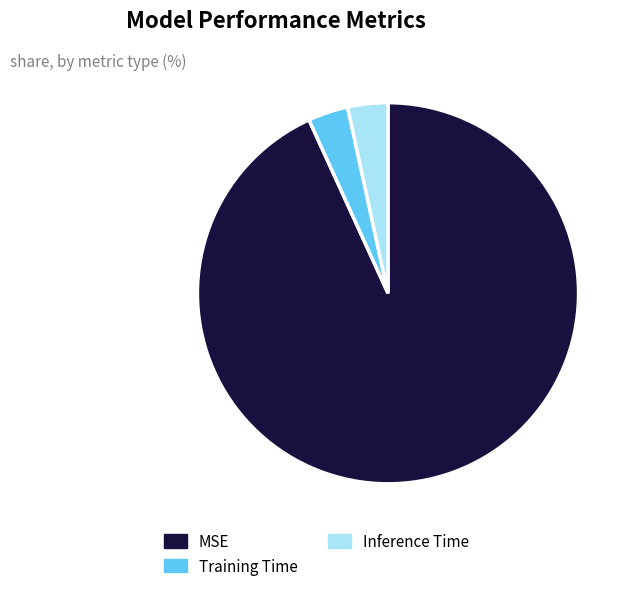

Is the sum of Inference Time and Training Time greater than half?

No